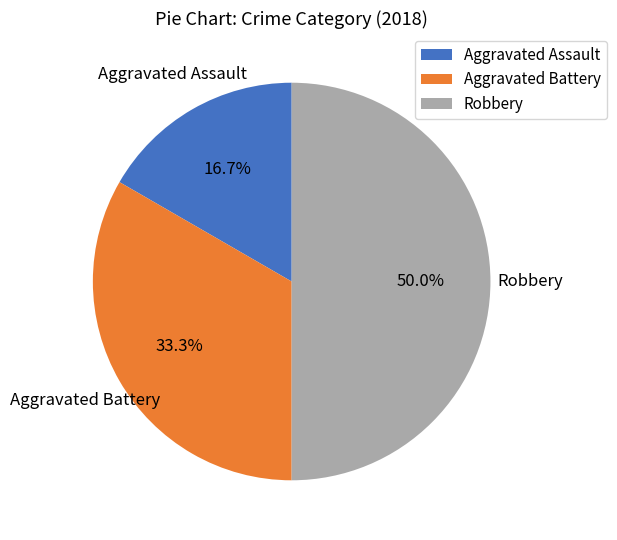

To the nearest percent, what is the difference between the largest and smallest slice percentages?

33%